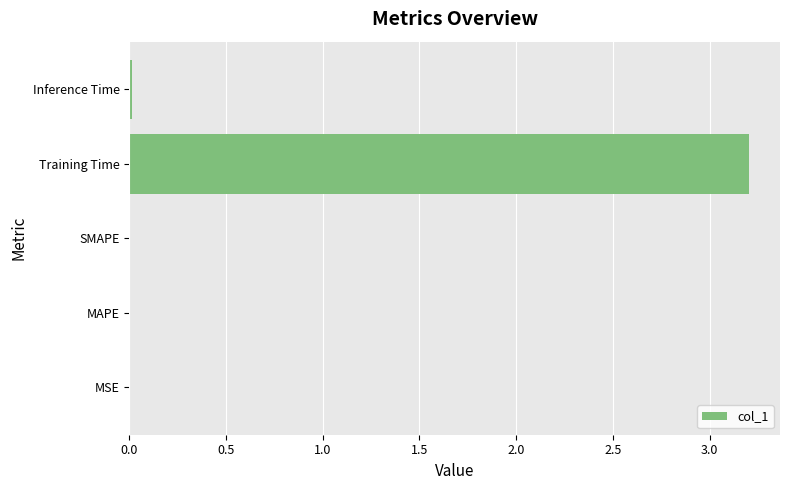

At which category does the chart reach its peak across all series?

Training Time